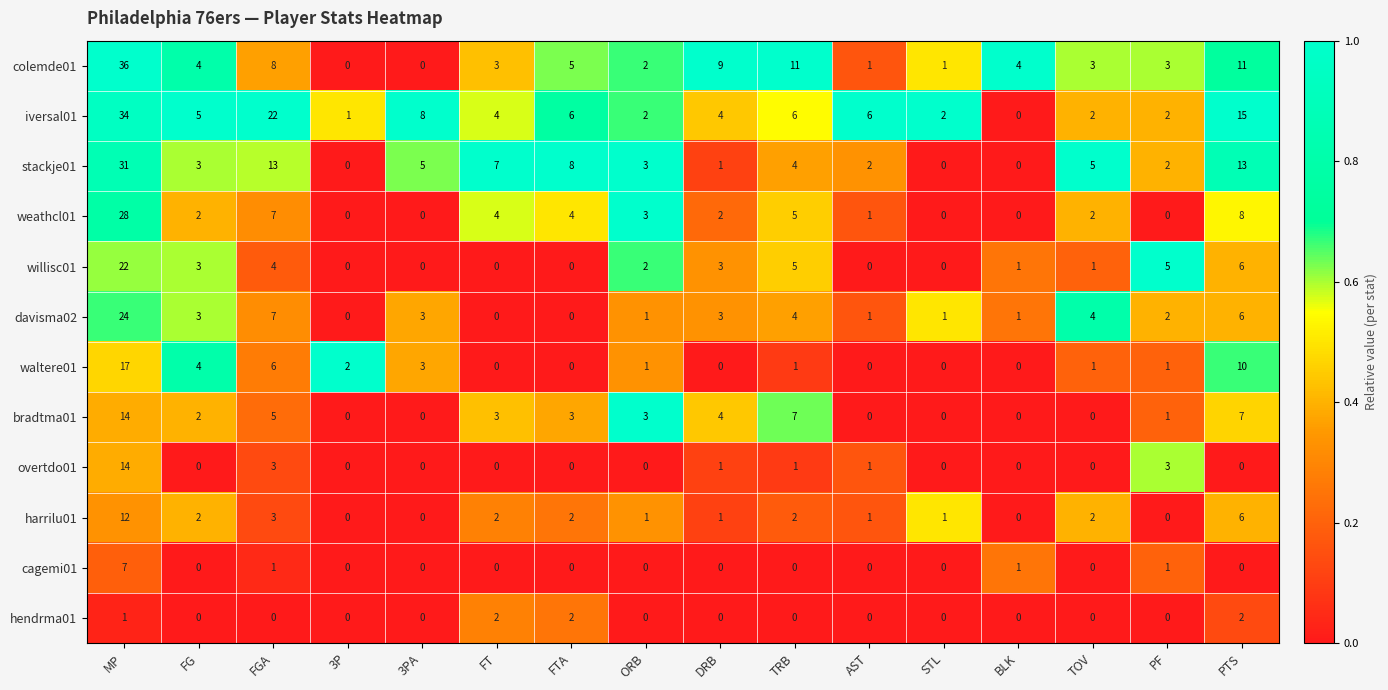

At which category is the sum across all series the highest?

MP